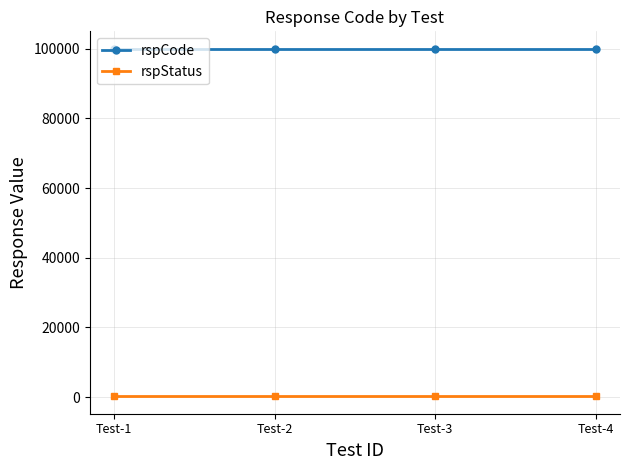

List the series in order of their peak value, highest first.

rspCode, rspStatus